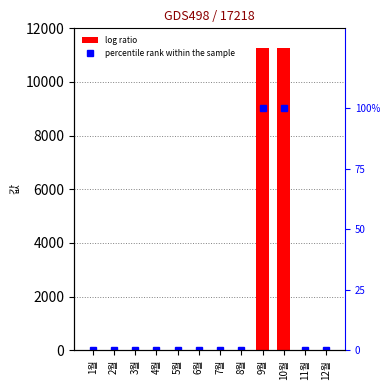

Where is percentile rank within the sample nearest to the value 50?

9월